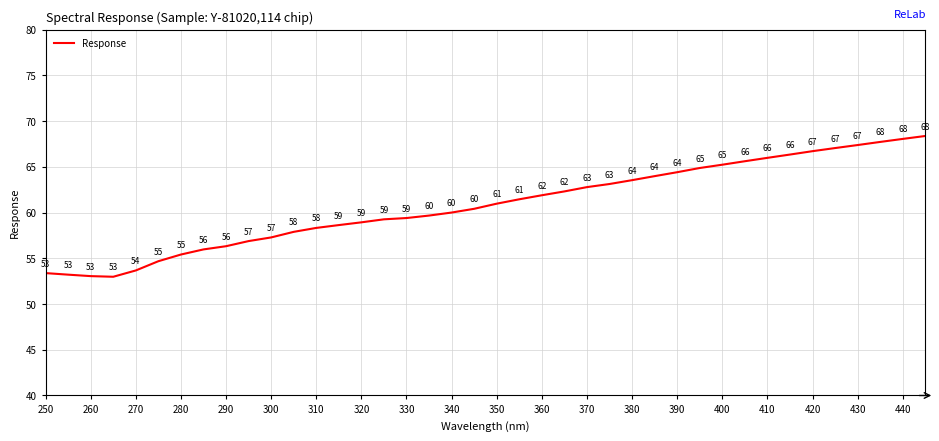

What is the maximum value shown in the chart?

68.4